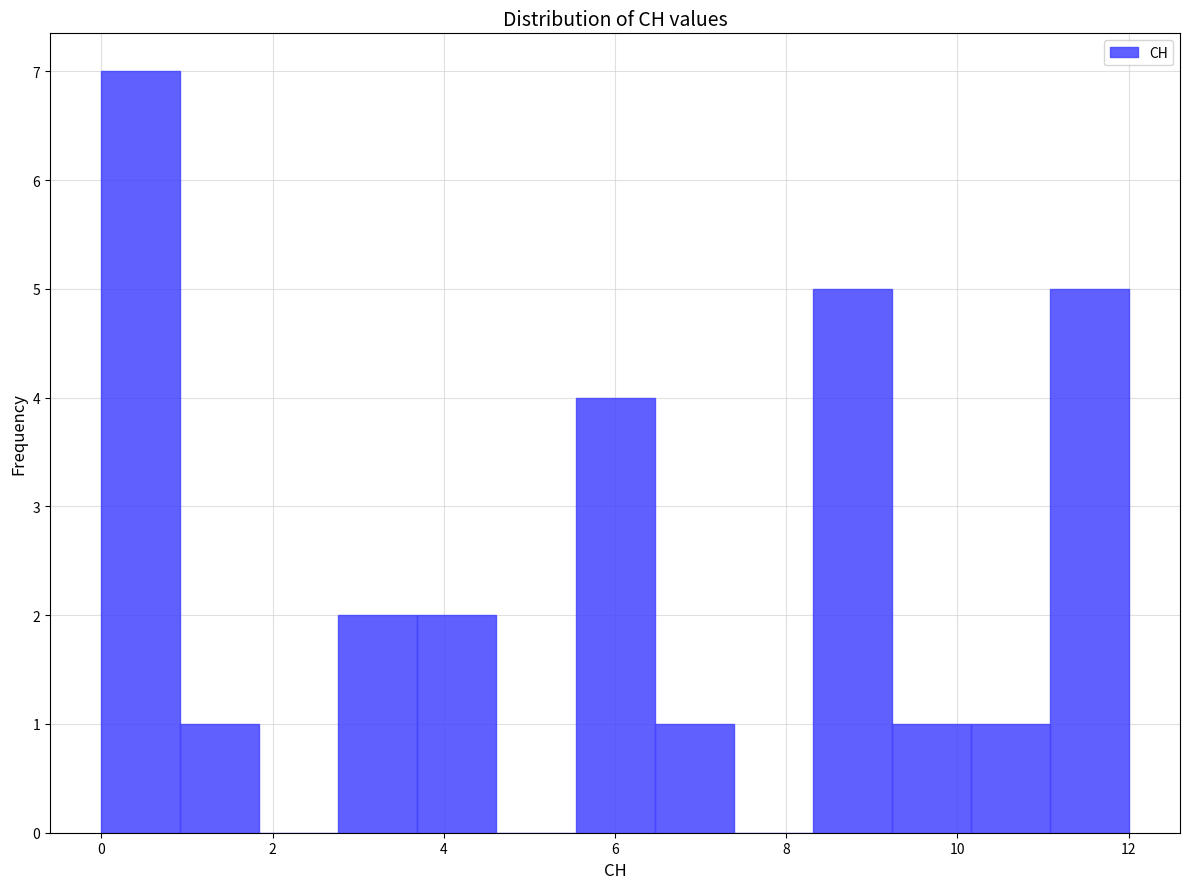

Reading left to right, list every bar in this chart as the range it spans on the x-axis followed by its height. Neither the bar edges nor the heights are printed on the chart, so give them approximately, as read against the axes.

0.0 to 1.0: 7
1.0 to 1.8: 1
1.8 to 2.8: 0
2.8 to 3.6: 2
3.6 to 4.6: 2
4.6 to 5.6: 0
5.6 to 6.4: 4
6.4 to 7.4: 1
7.4 to 8.4: 0
8.4 to 9.2: 5
9.2 to 10.2: 1
10.2 to 11.0: 1
11.0 to 12.0: 5